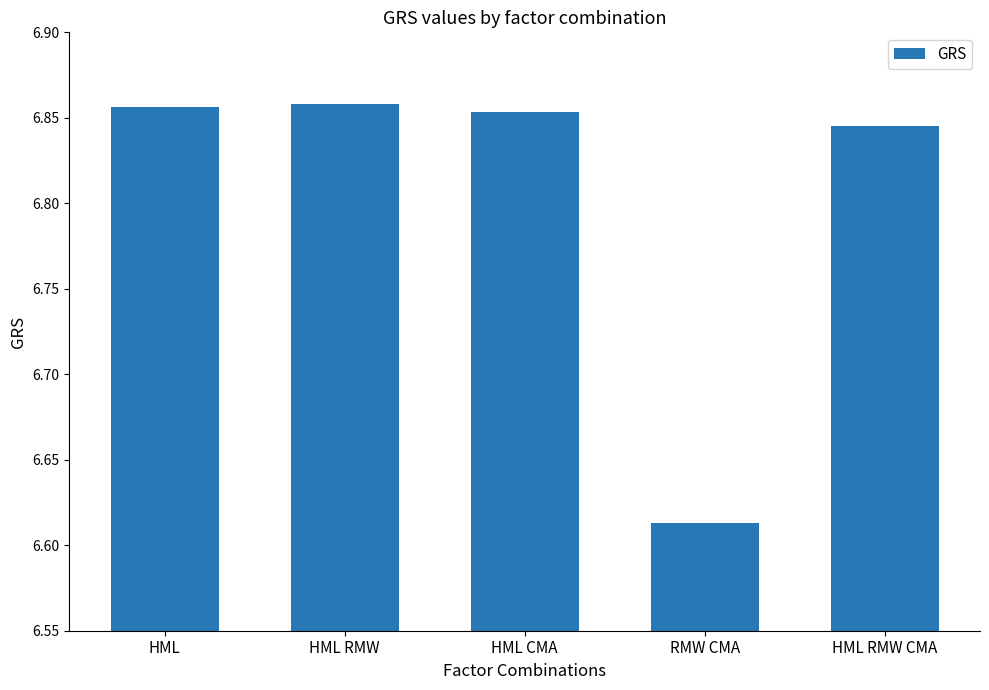

What is the label of the 5th bar from the left?

HML RMW CMA